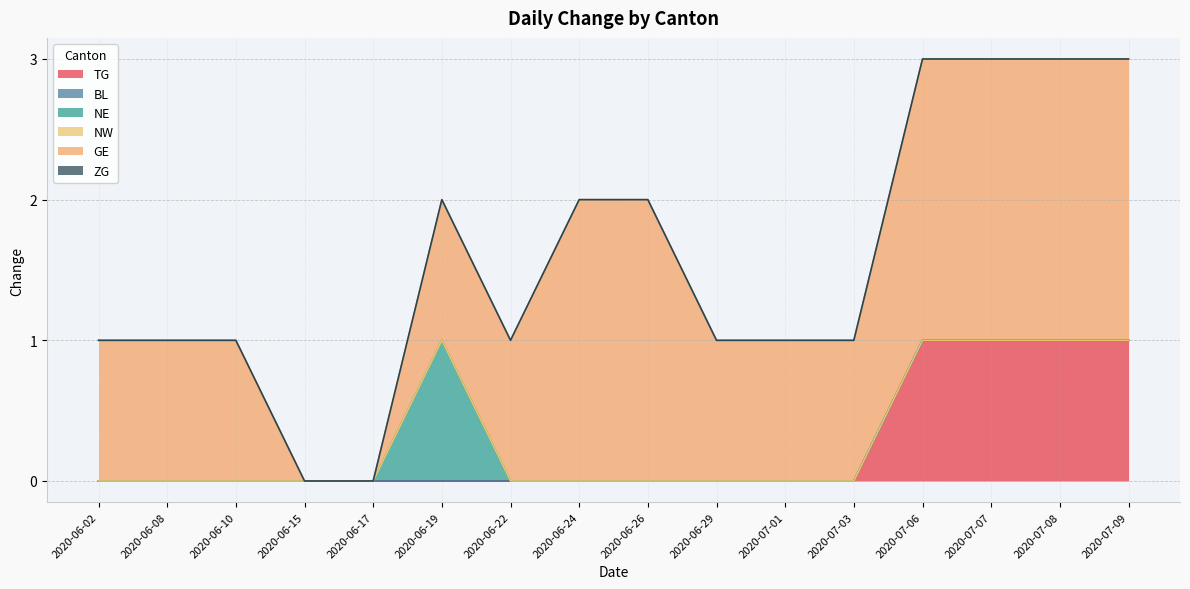

What is the highest value of the TG series?

1